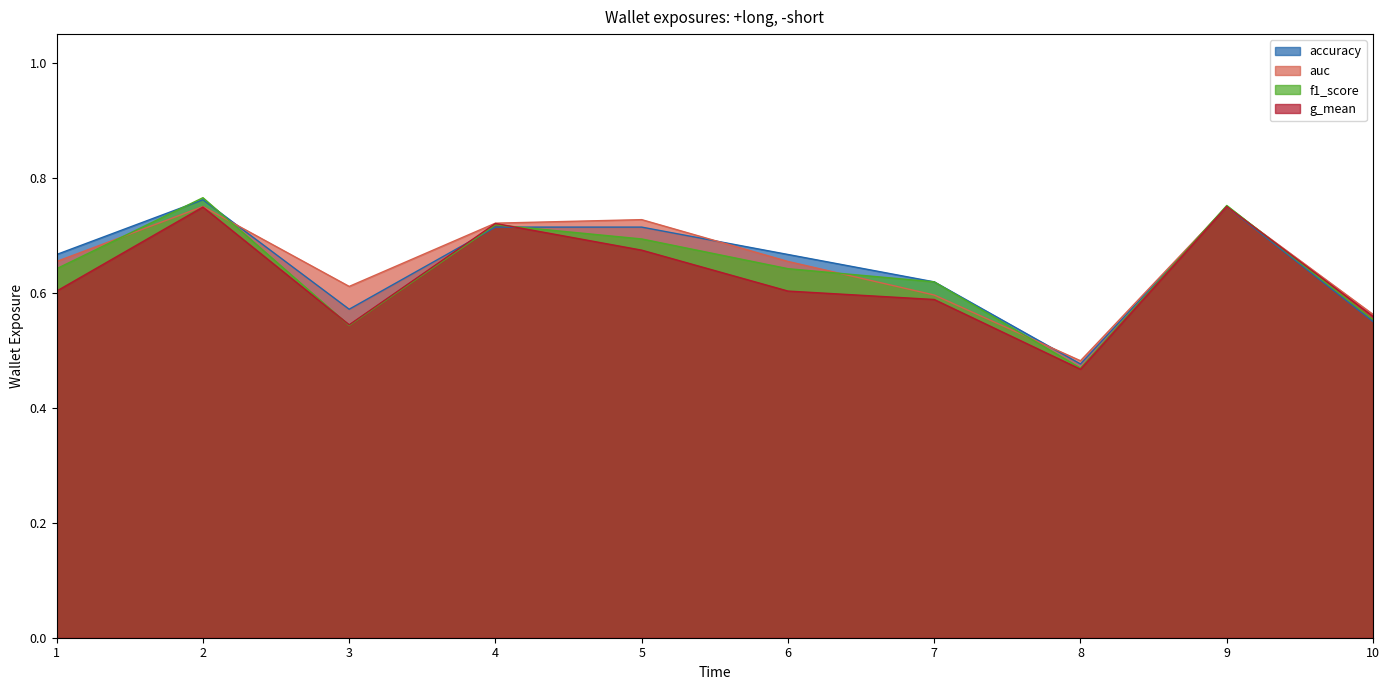

What is the sum of the f1_score values at 9 and 10?

1.3